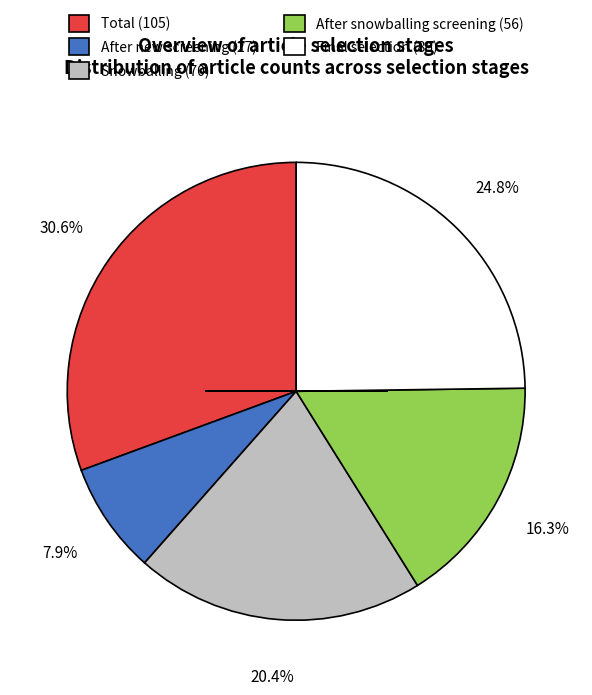

How many slices are in this pie chart?

5